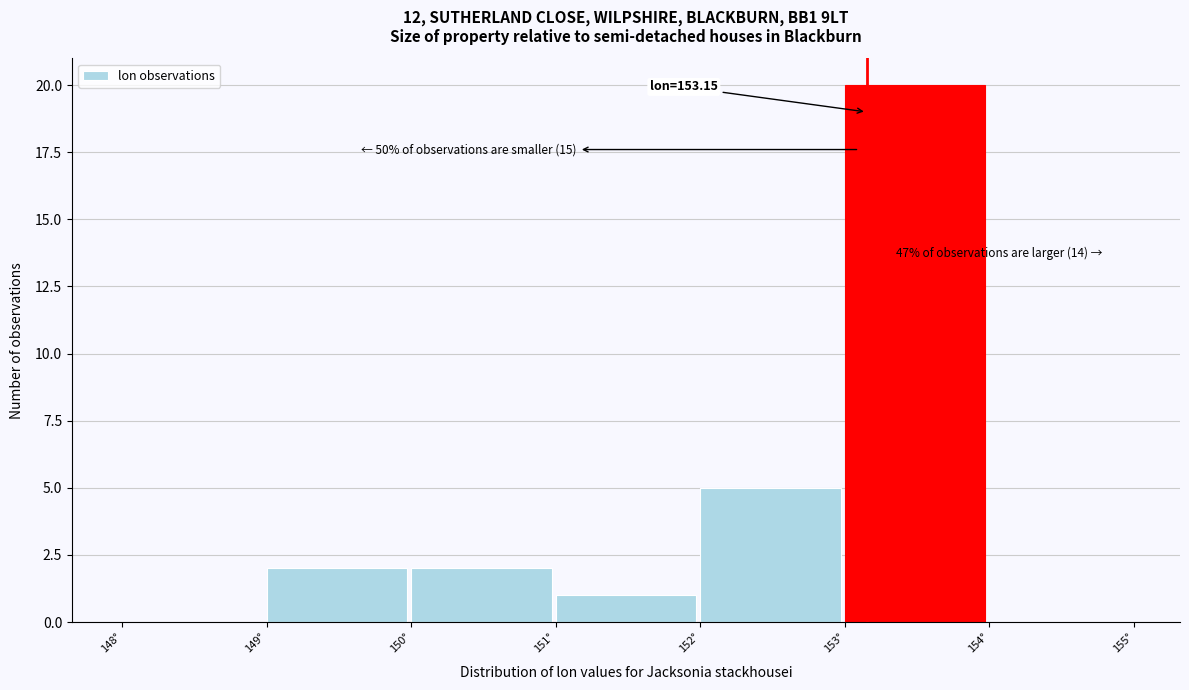

Which range on the x-axis has the tallest bar?

153 to 154